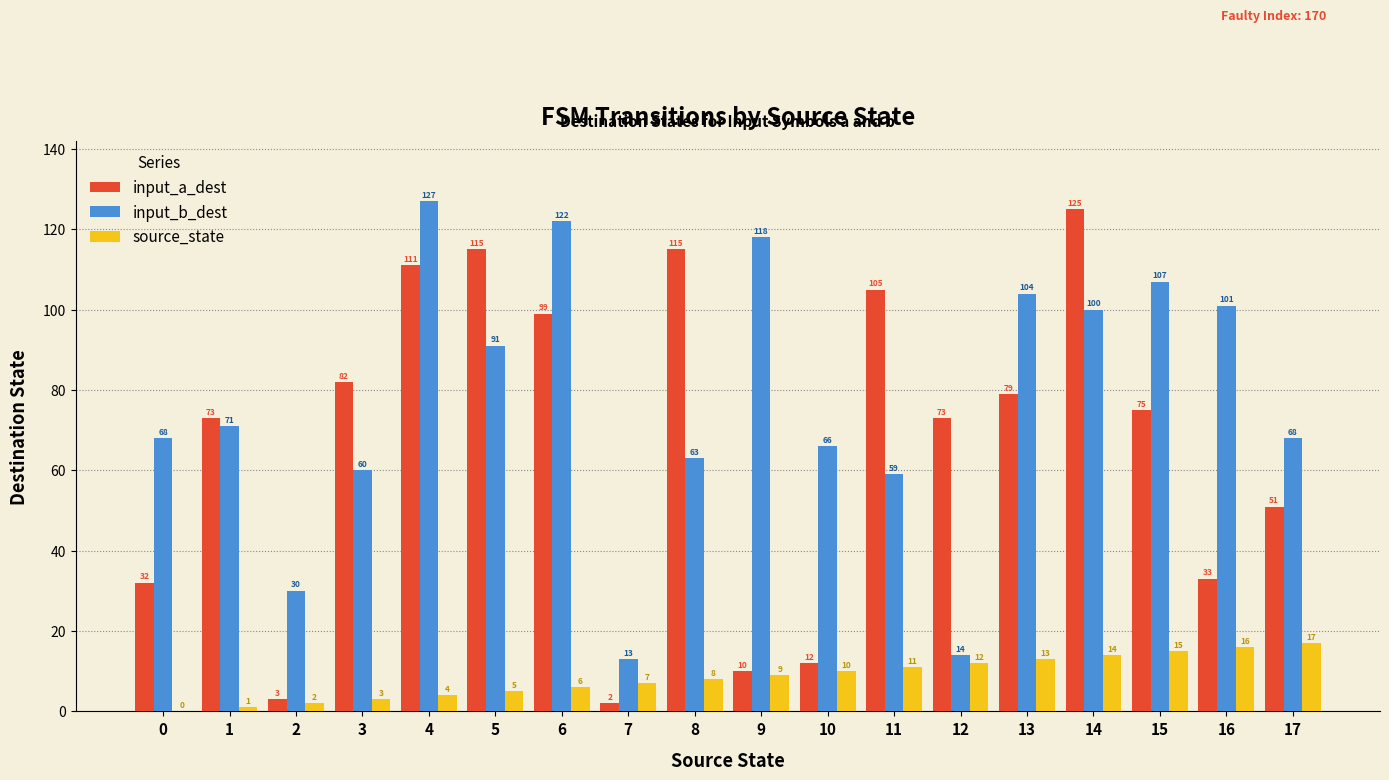

Are the bars horizontal?

No